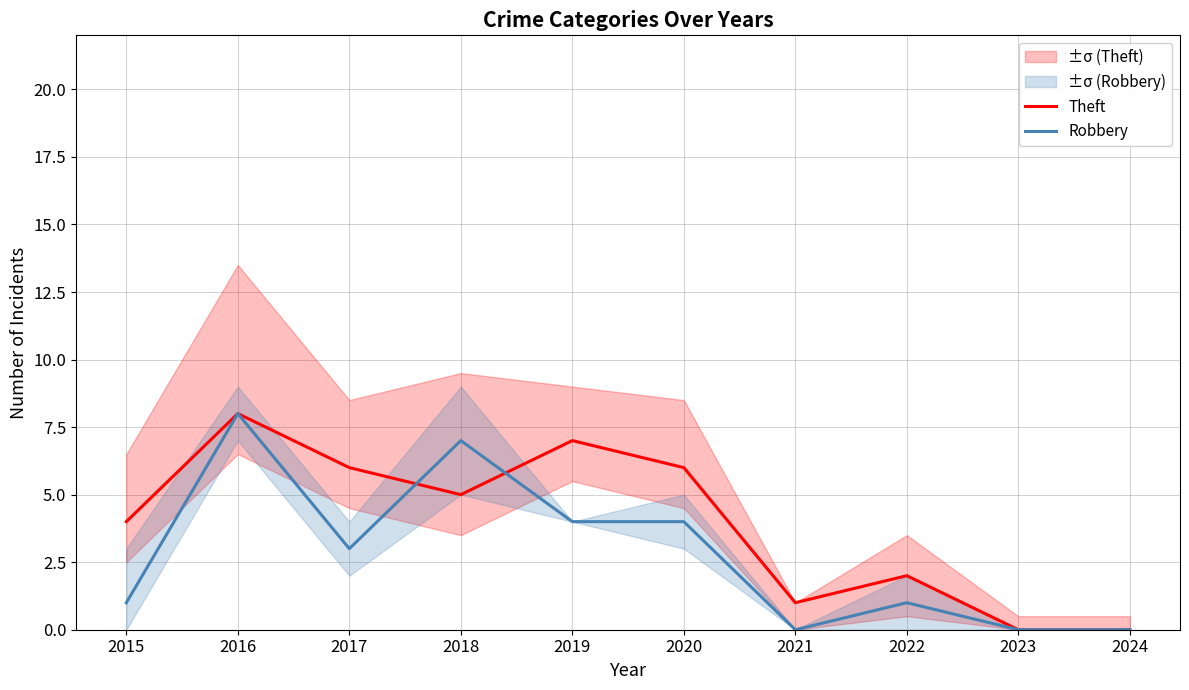

Which series has the largest total across all categories?

Theft